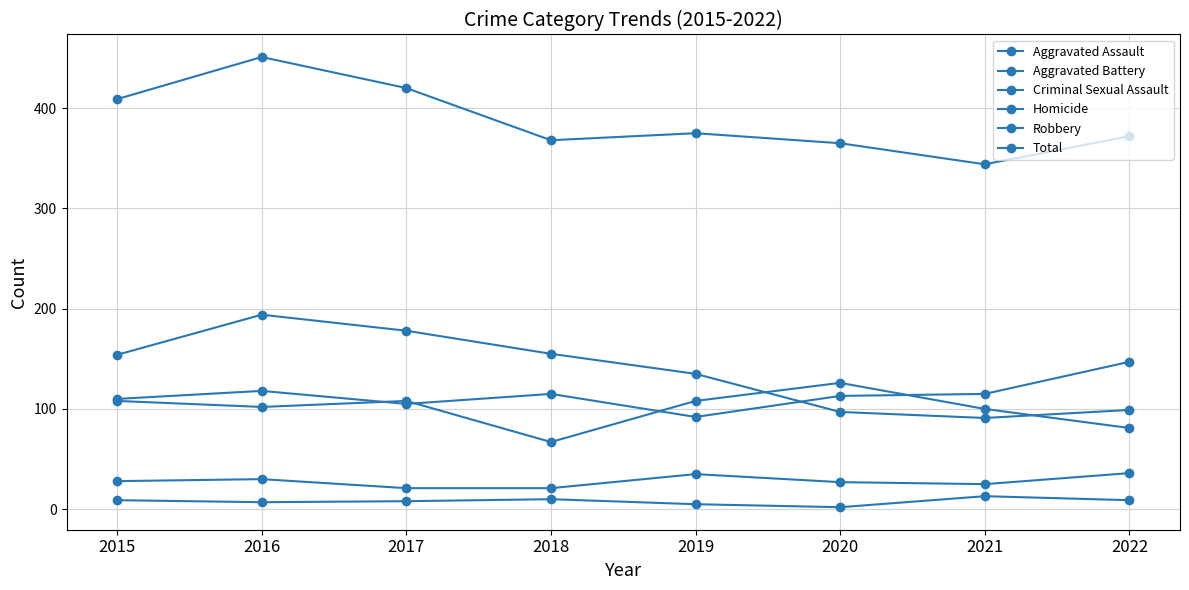

At which label does Criminal Sexual Assault first exceed 28?

2016